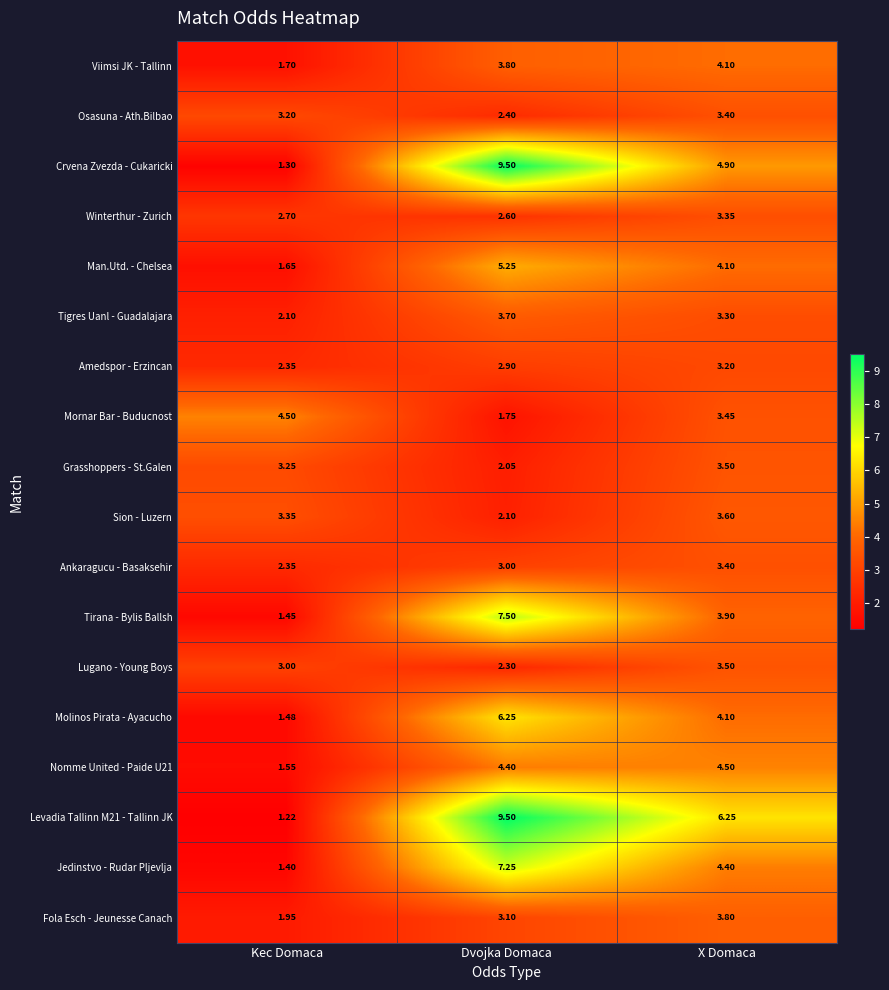

Which category has the lowest value across all series?

Kec Domaca